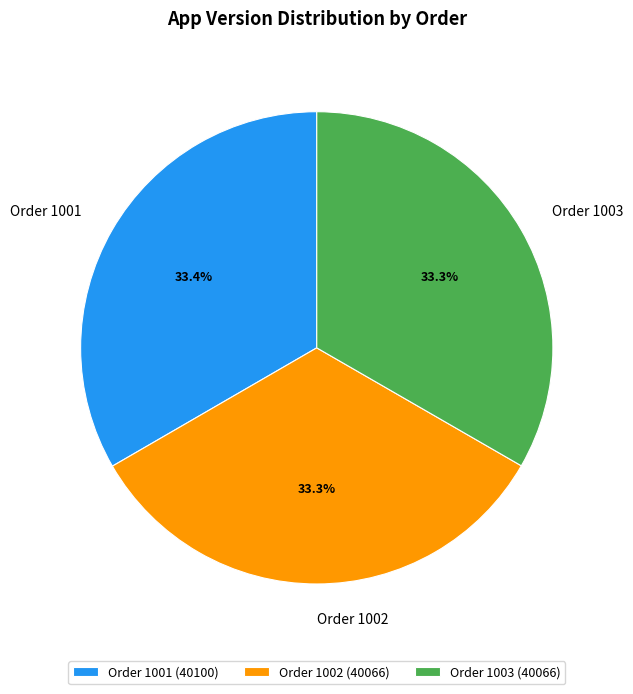

How many slices are in this pie chart?

3